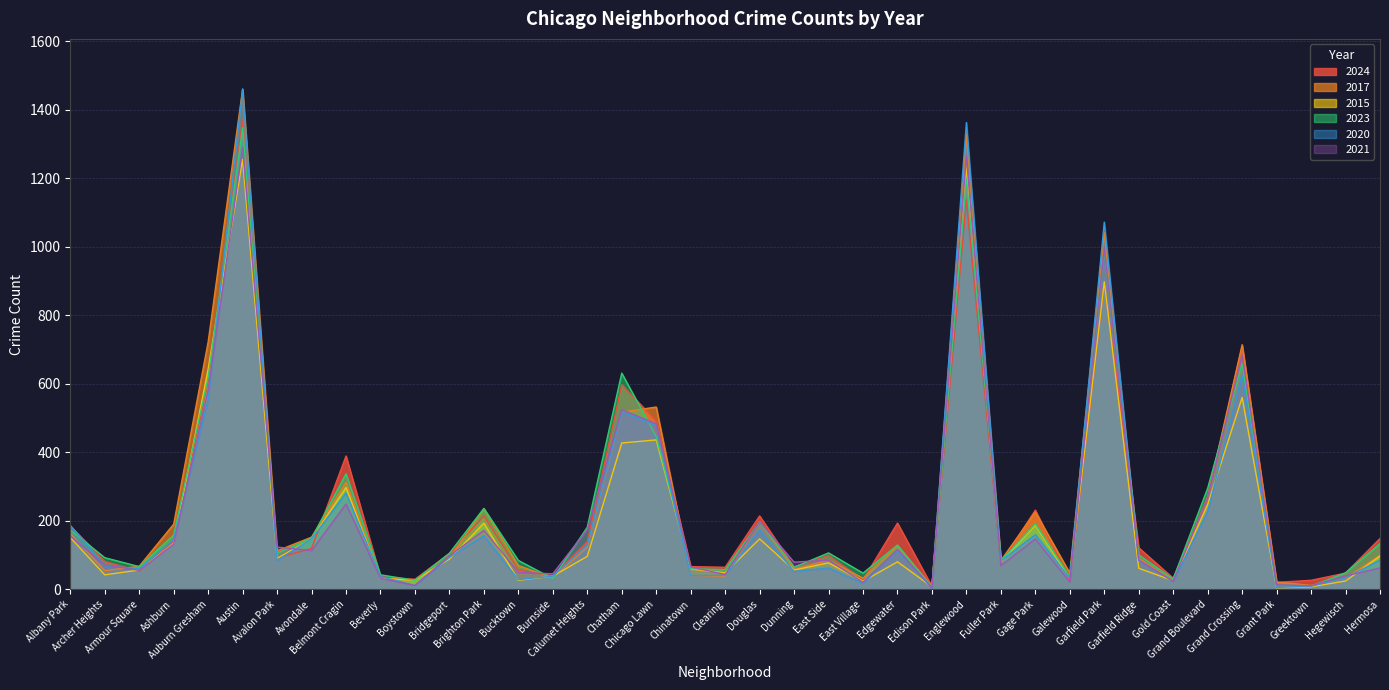

The value of 2024 at Grant Park is 6. True or false?

False